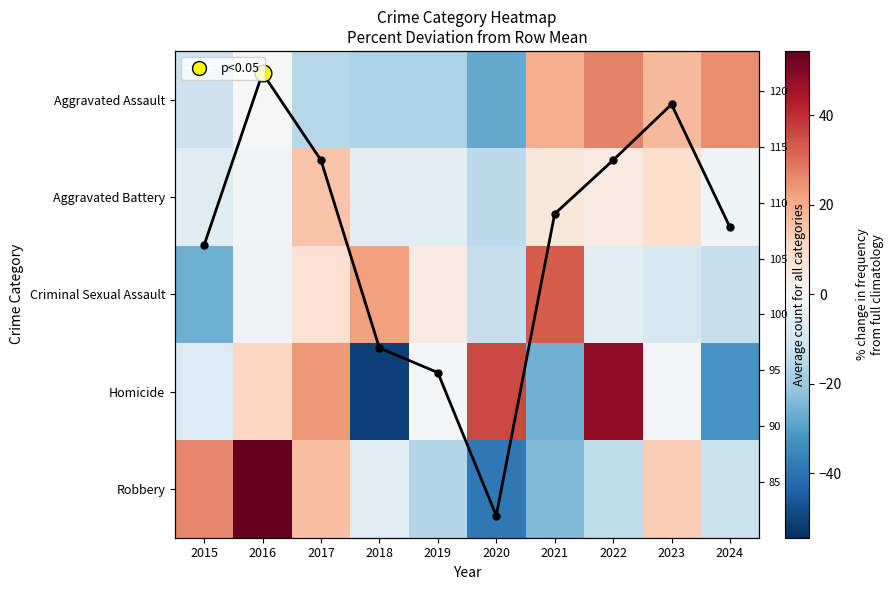

Between 2015 and 2020, which series saw the biggest shift?

Robbery